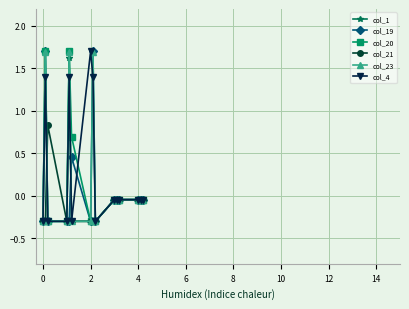

What is the difference between the maximum and minimum values in the col_23 series?

2.0